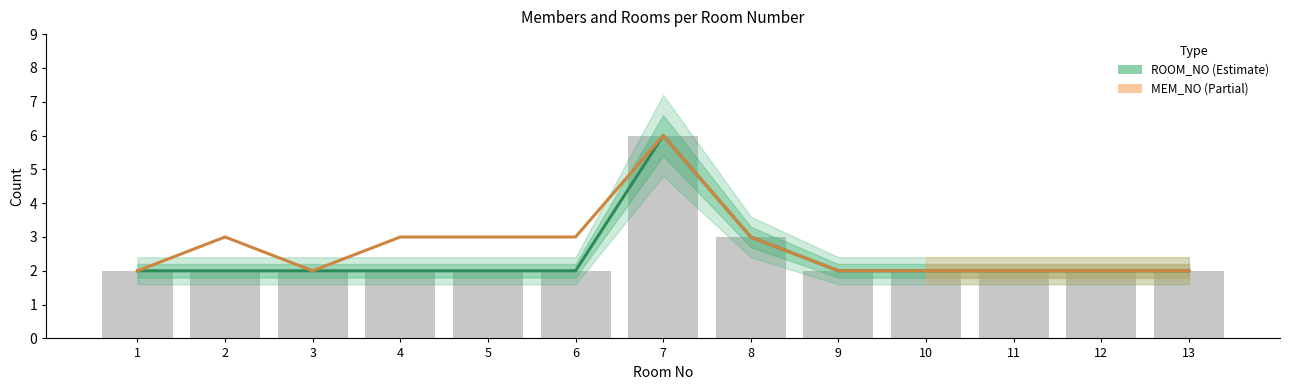

How many values in the MEM_NO series exceed 2?

6